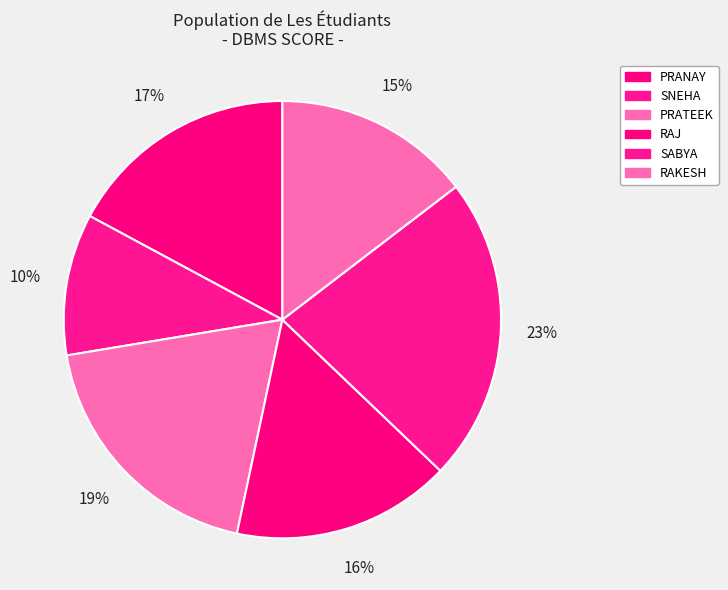

How many segments does this pie chart have?

6